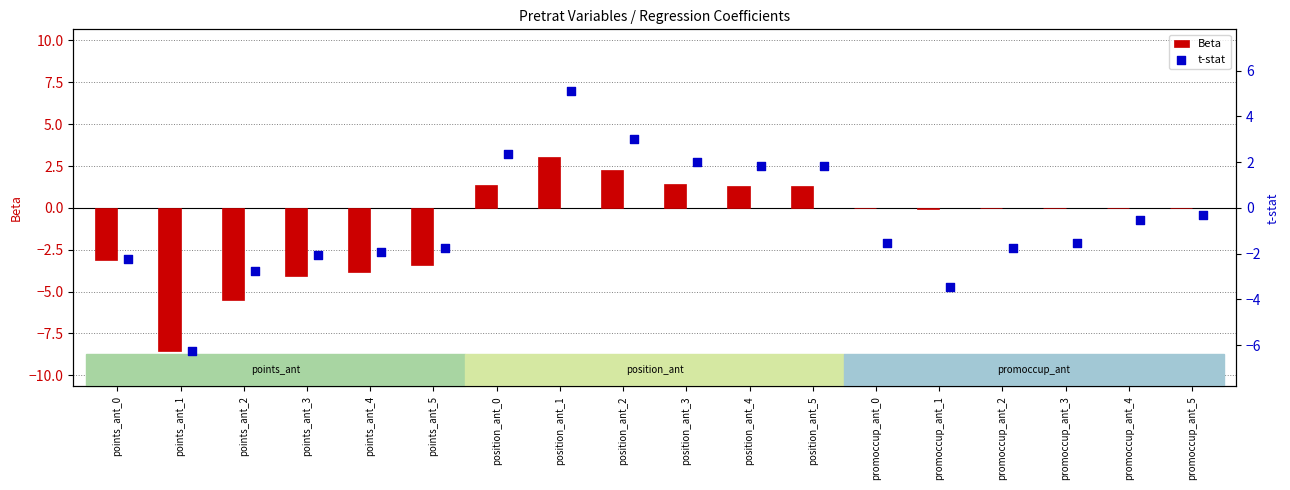

What are all the series names shown in the legend?

Beta, t-stat